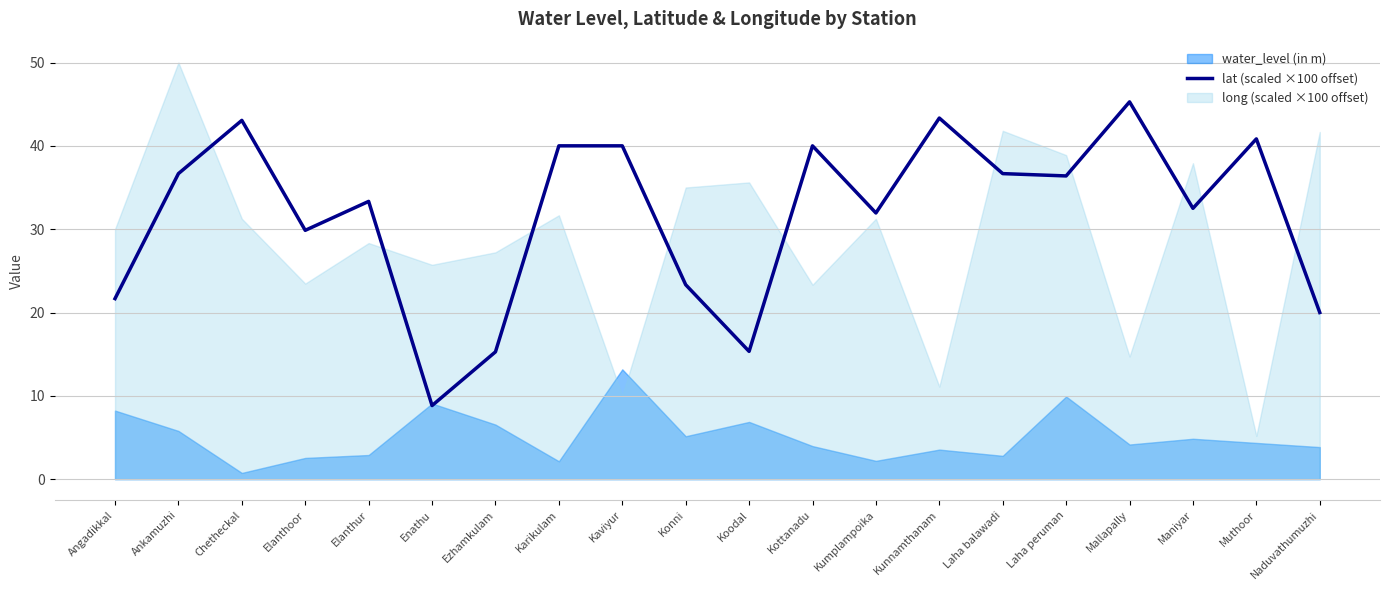

At which category does the chart reach its peak across all series?

Mallapally